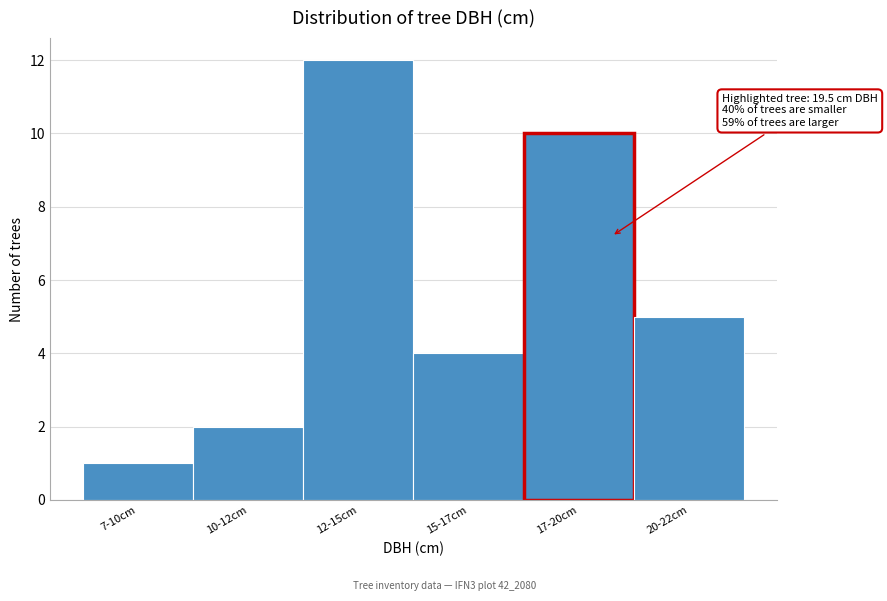

Reading right to left, extract all data points from this chart.

20-22cm=5	17-20cm=10	15-17cm=4	12-15cm=12	10-12cm=2	7-10cm=1